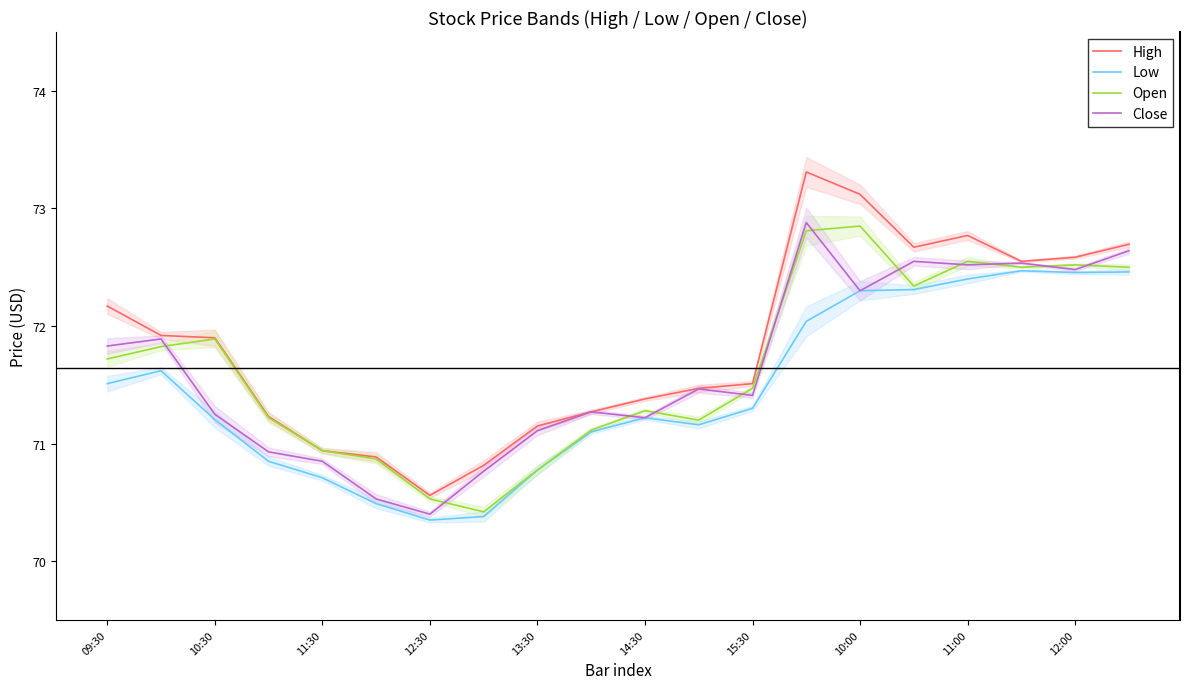

Where does the Open series first go above 71?

09:30